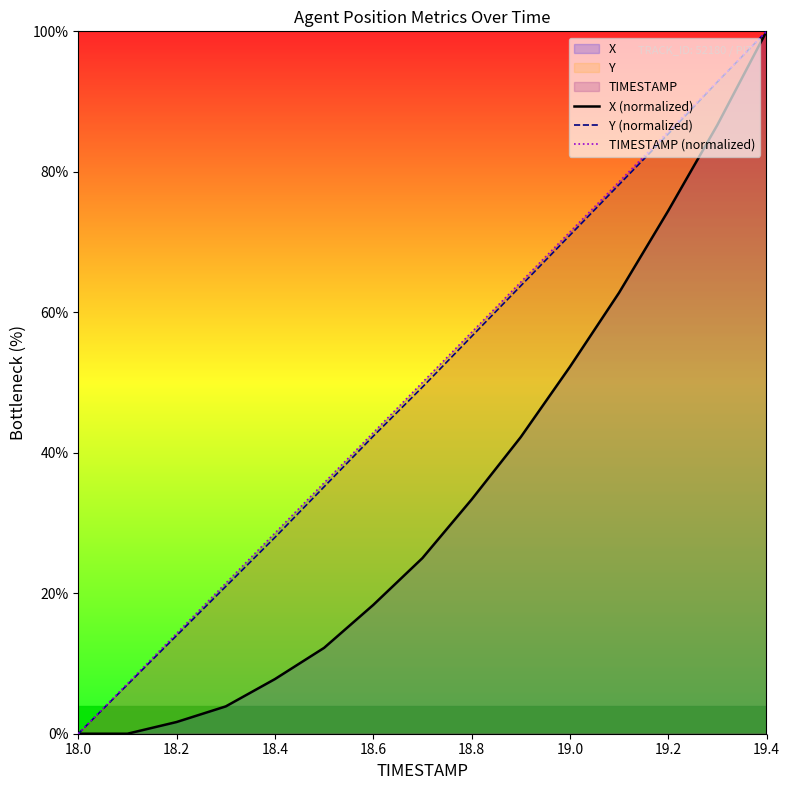

At which label does Y (normalized) reach its minimum?

18.0